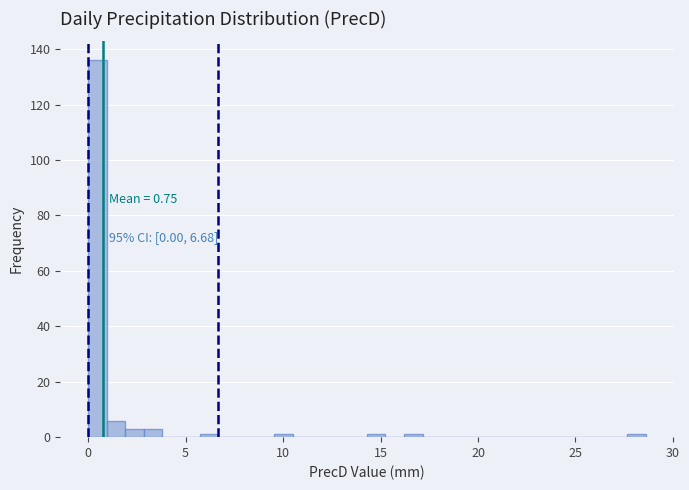

Read against the x-axis, roughly where is the centre of the tallest bar?

0.5